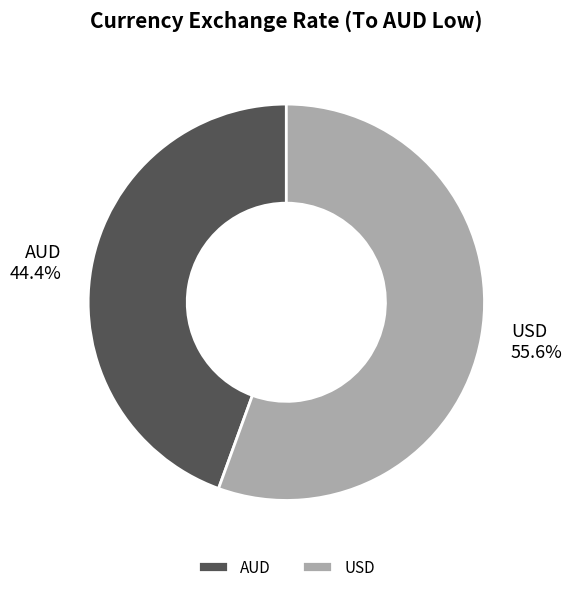

Which slice represents more than half of the pie?

USD